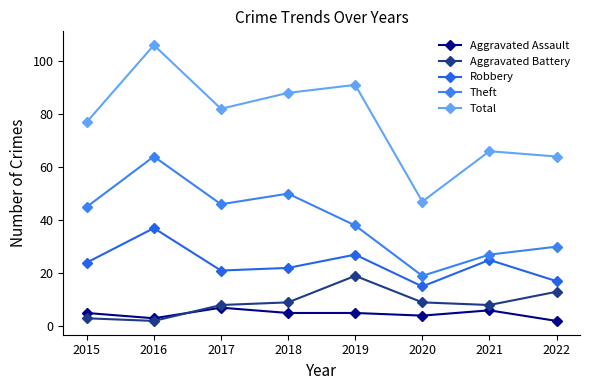

Reading right to left, transcribe all the data shown in this chart.

Aggravated Assault: 2022=2	2021=6	2020=4	2019=5	2018=5	2017=7	2016=3	2015=5
Aggravated Battery: 2022=13	2021=8	2020=9	2019=19	2018=9	2017=8	2016=2	2015=3
Robbery: 2022=17	2021=25	2020=15	2019=27	2018=22	2017=21	2016=37	2015=24
Theft: 2022=30	2021=27	2020=19	2019=38	2018=50	2017=46	2016=64	2015=45
Total: 2022=64	2021=66	2020=47	2019=91	2018=88	2017=82	2016=106	2015=77